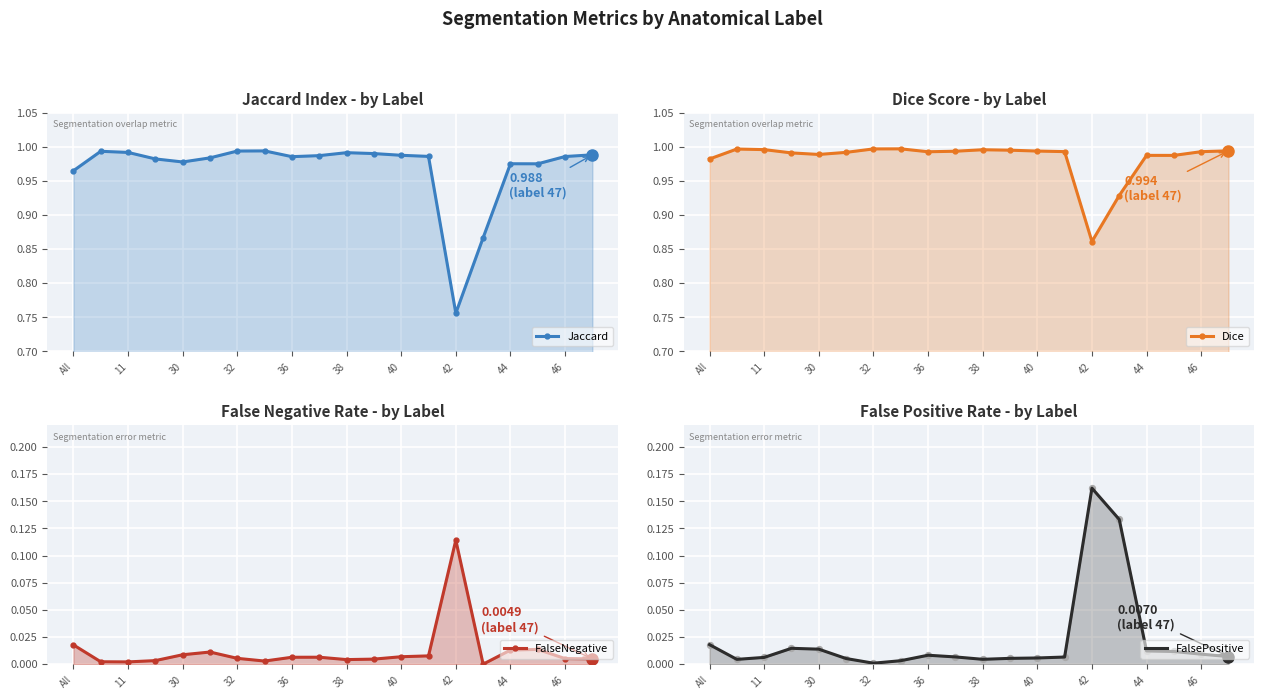

Which series contains the highest Y value?

Dice